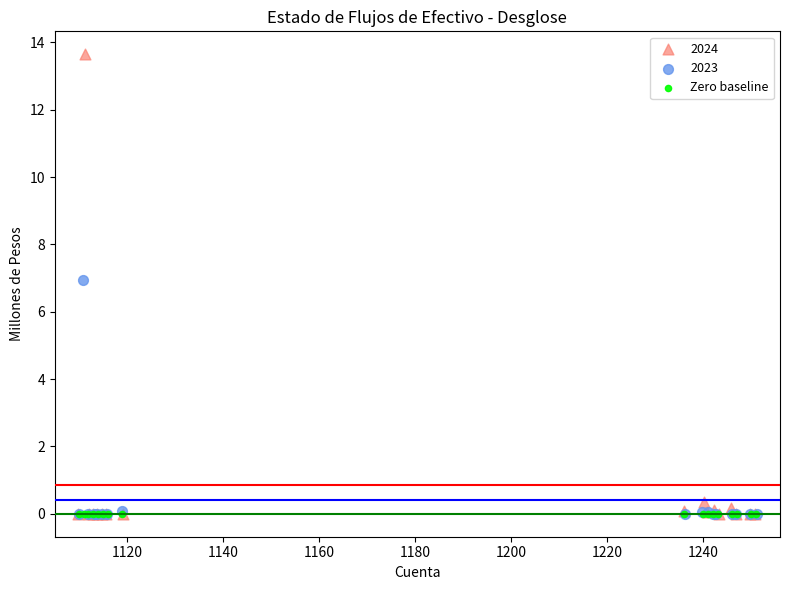

Which series contains the highest Y value?

2024